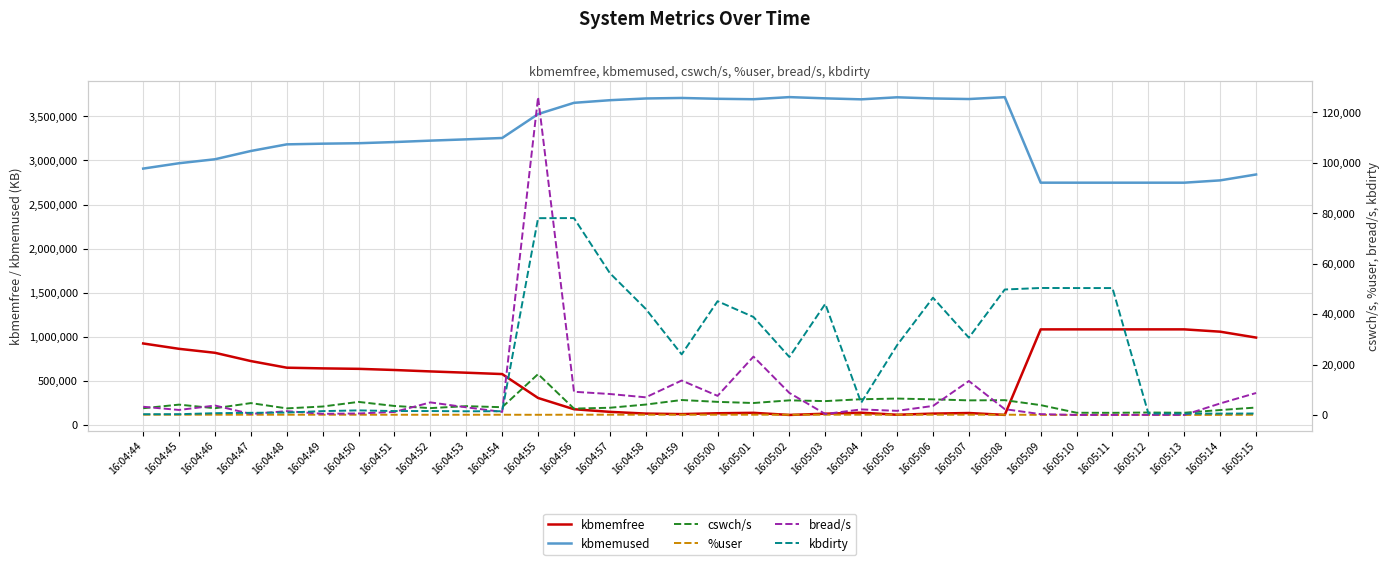

What is the difference between the second highest and second lowest values in the %user series?

96.9